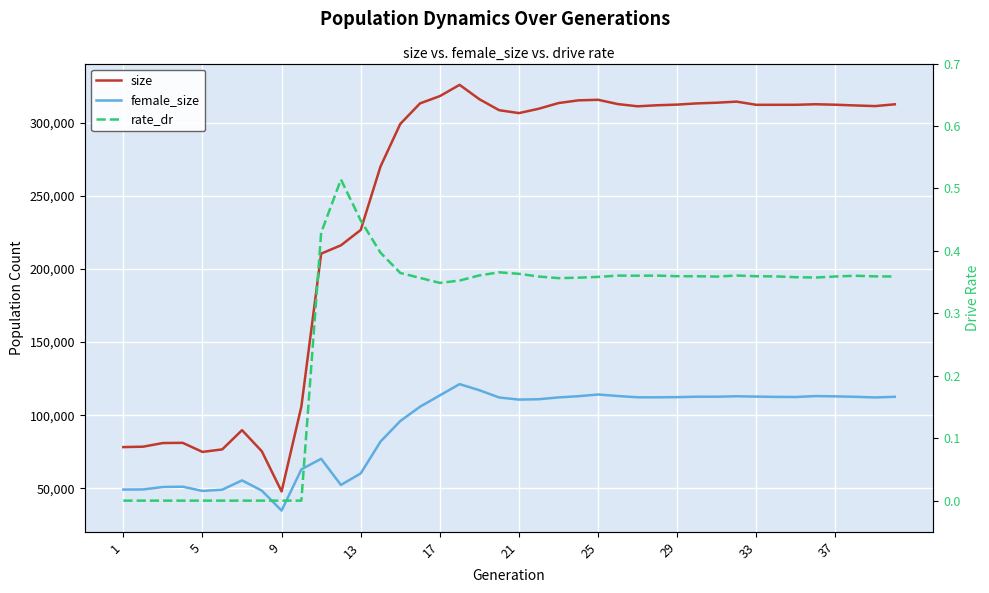

Which series has the largest total across all categories?

size